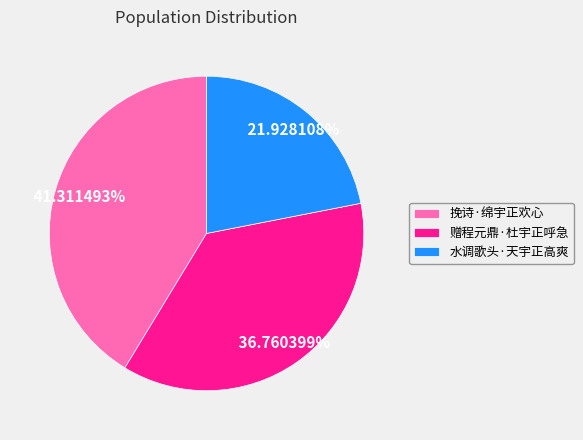

Approximately how many times larger is the value at 水调歌头·天宇正高爽 compared to 挽诗·绵宇正欢心?

0.5